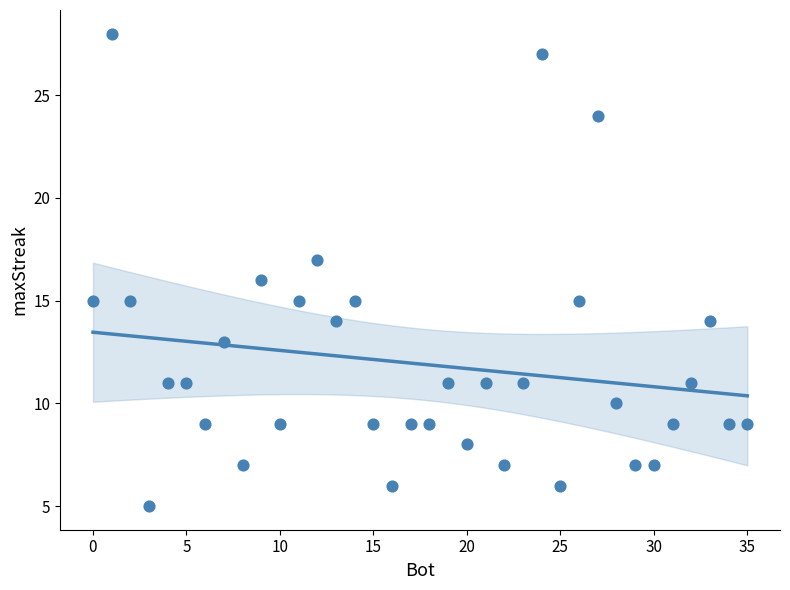

What is the range of X values (max minus min)?

35